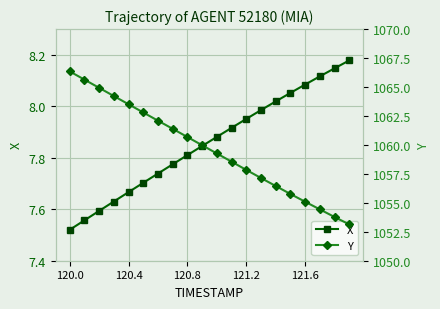

How many lines are shown in the chart?

2